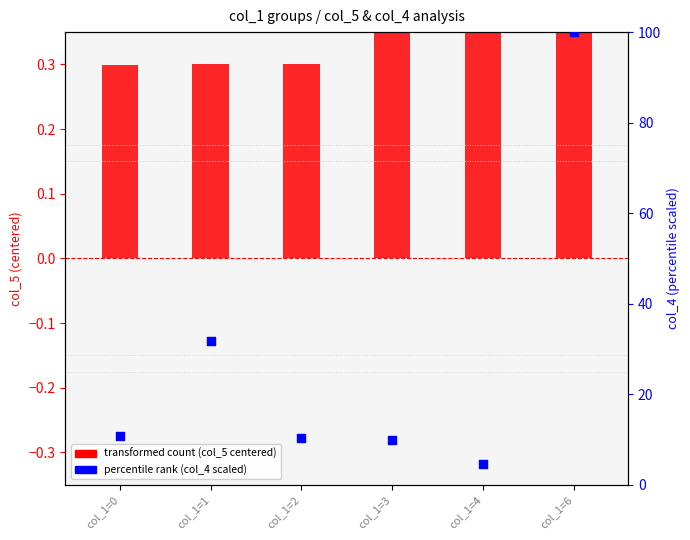

What are all the series names shown in the legend?

transformed count (col_5 centered), percentile rank (col_4 scaled)